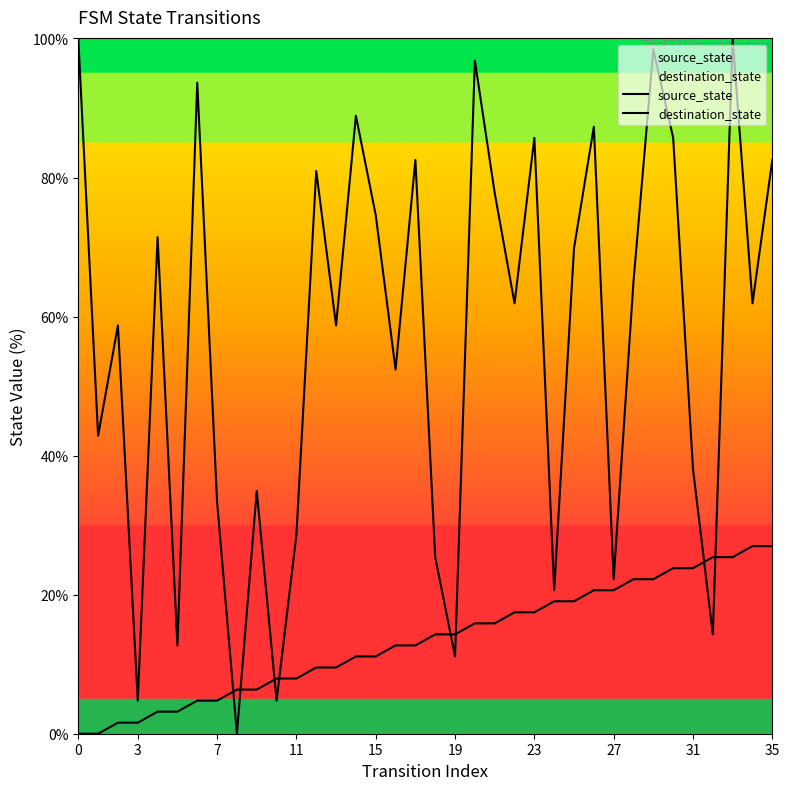

The destination_state series shows 107.3 at 17. True or false?

False